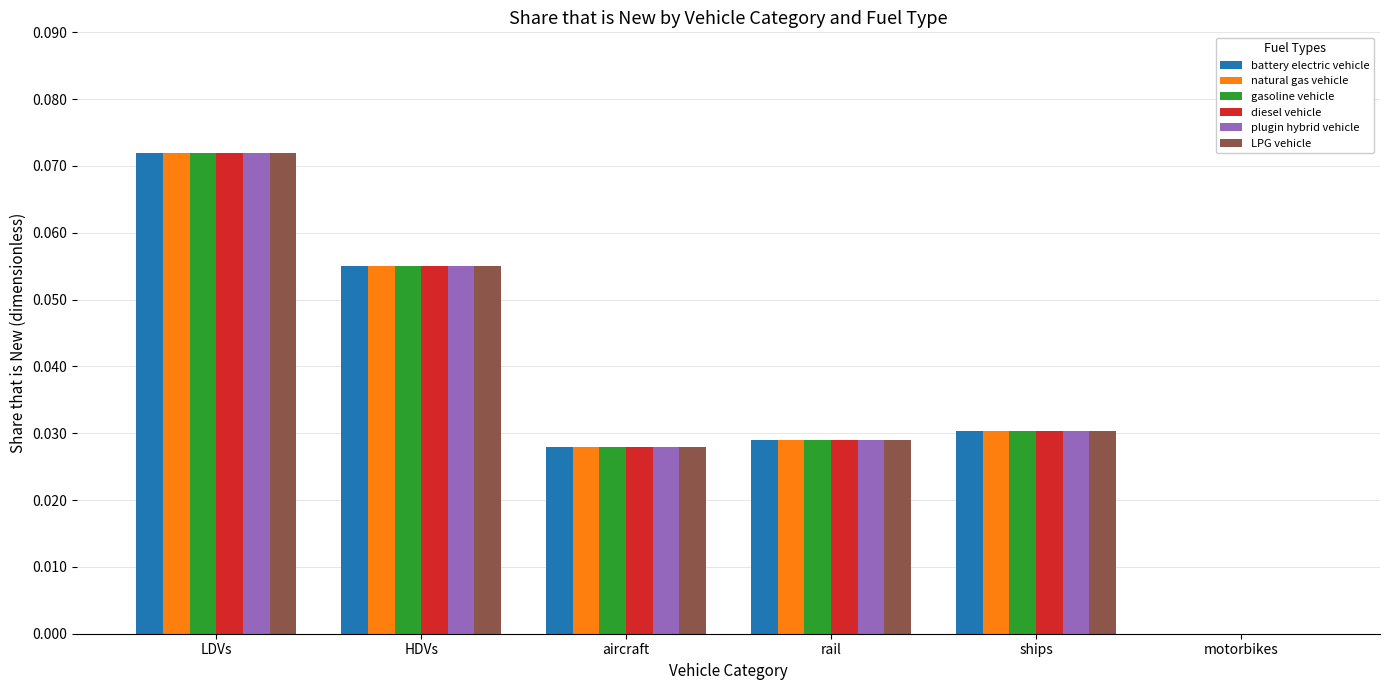

The value of gasoline vehicle at LDVs is 0.0. True or false?

False